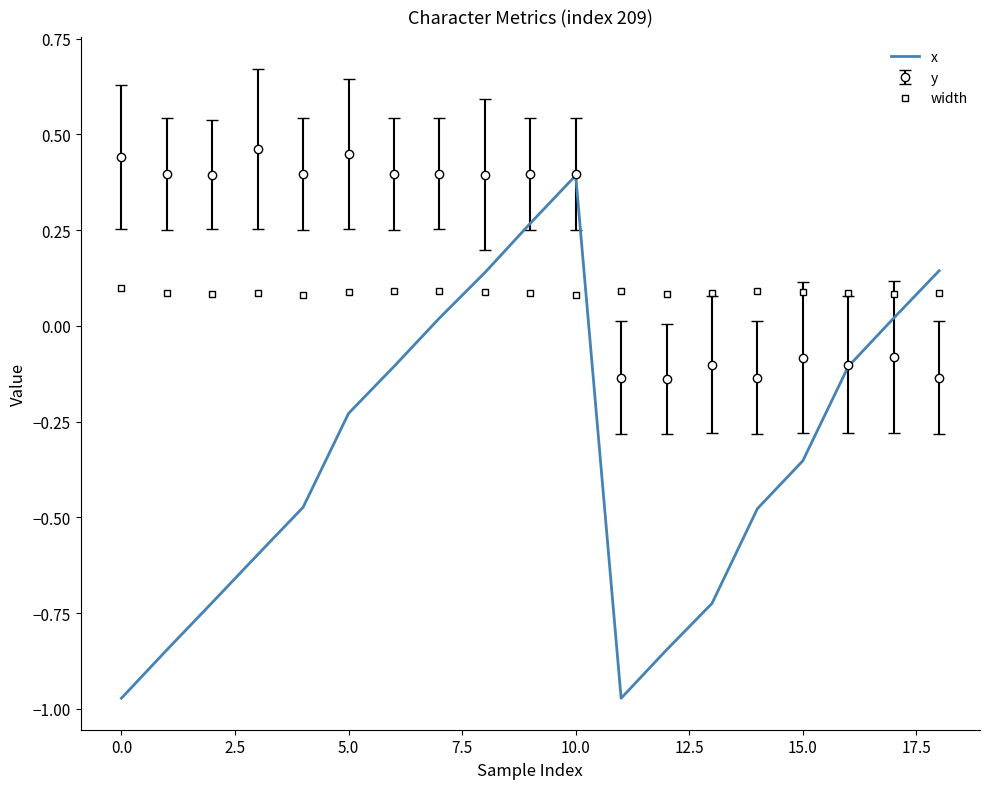

True or false: width and y intersect in this chart.

True